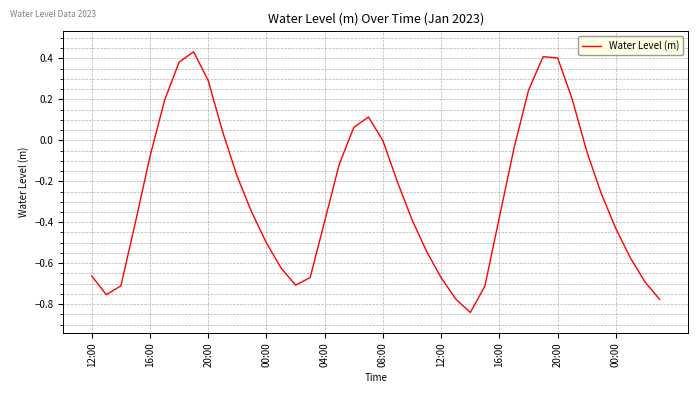

What is the difference between the maximum and minimum values?

1.3